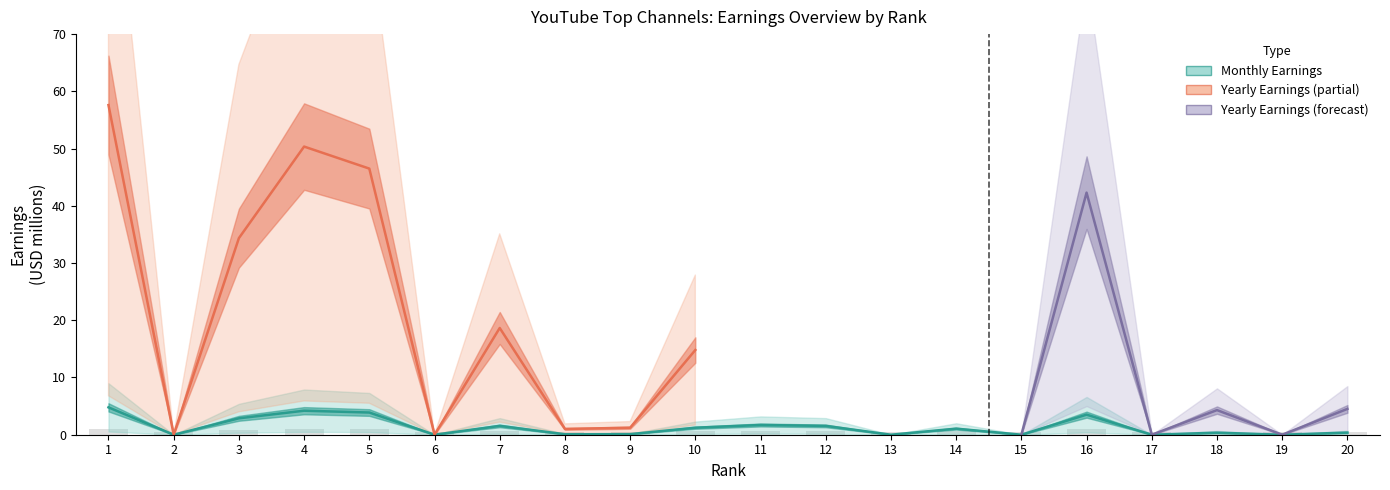

What is the sum of the highest_monthly_earnings values at 19 and 1?

4.8